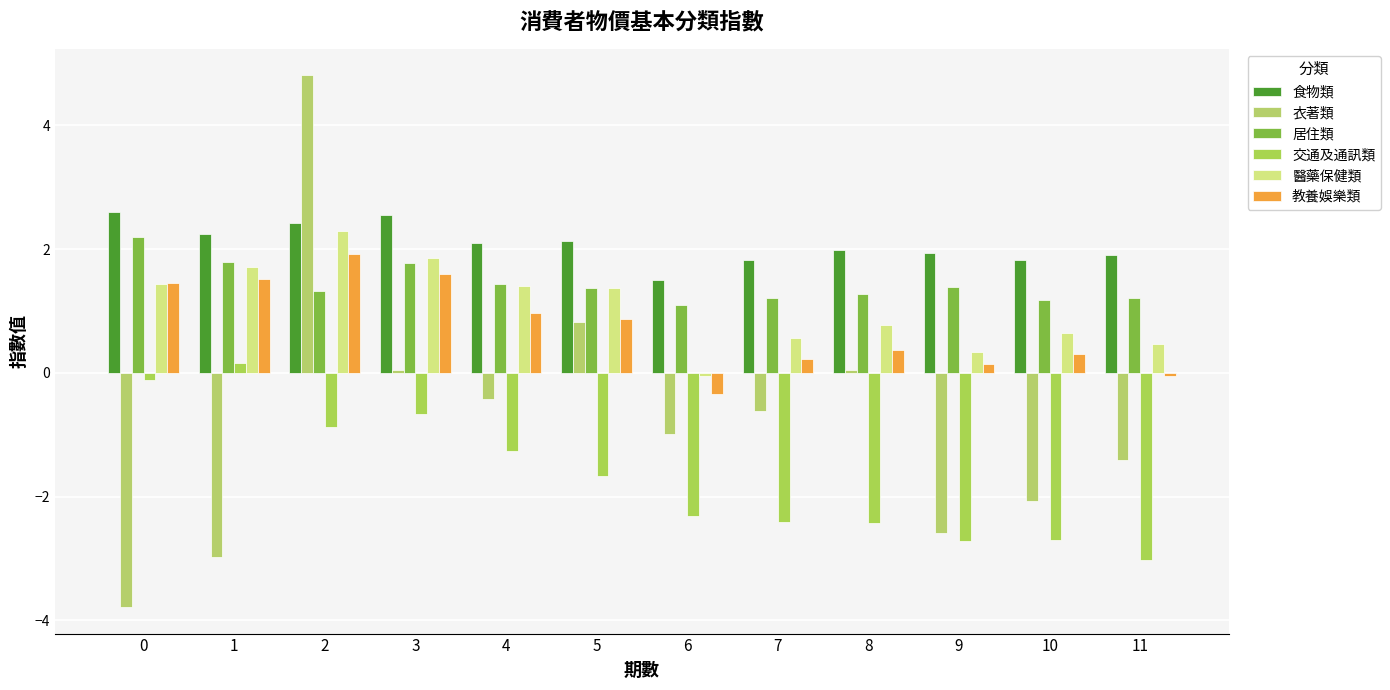

Reading left to right, list all the values displayed in this chart.

食物類: 2.6	2.2	2.4	2.5	2.1	2.1	1.5	1.8	2.0	1.9	1.8	1.9
衣著類: -3.8	-3.0	4.8	0.0	-0.4	0.8	-1.0	-0.6	0.0	-2.6	-2.1	-1.4
居住類: 2.2	1.8	1.3	1.8	1.4	1.4	1.1	1.2	1.3	1.4	1.2	1.2
交通及通訊類: -0.1	0.2	-0.9	-0.7	-1.3	-1.7	-2.3	-2.4	-2.4	-2.7	-2.7	-3.0
醫藥保健類: 1.4	1.7	2.3	1.9	1.4	1.4	-0.1	0.6	0.8	0.3	0.6	0.5
教養娛樂類: 1.4	1.5	1.9	1.6	1.0	0.9	-0.4	0.2	0.4	0.1	0.3	-0.0